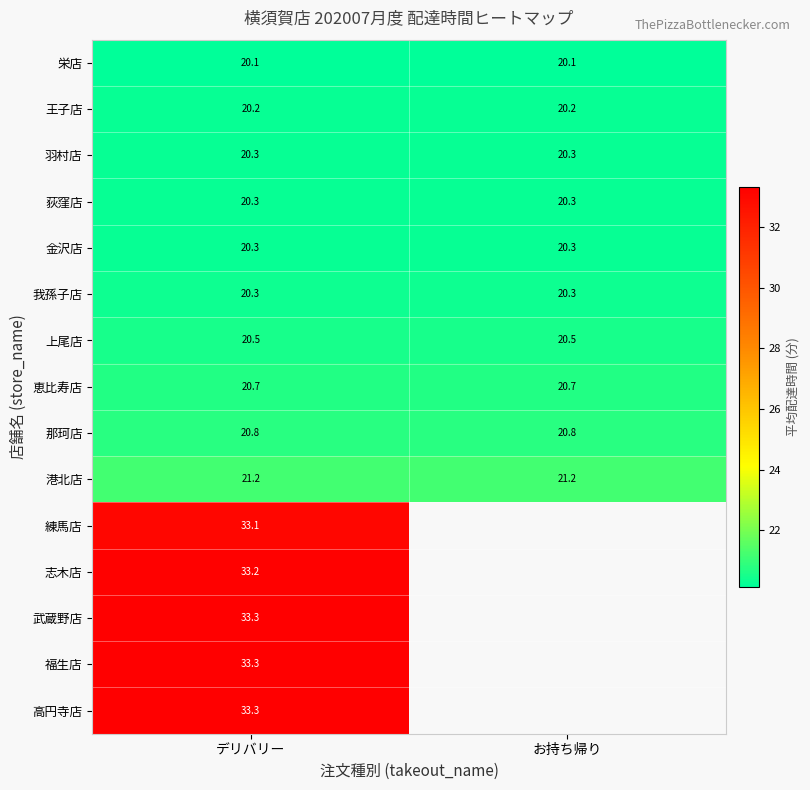

What is the greatest value displayed?

33.3